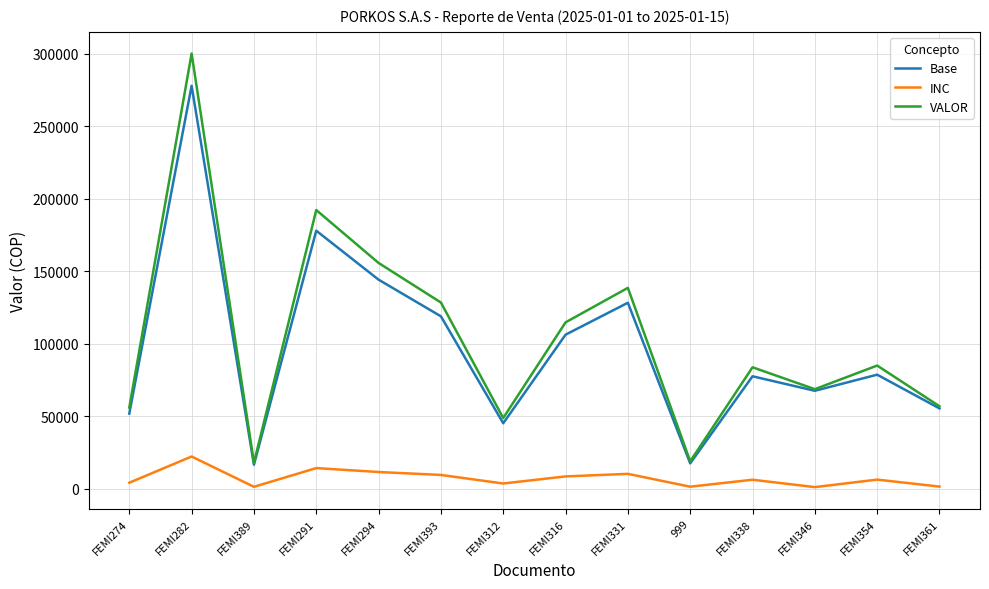

Is the value of Base at FEMI331 greater than the value of VALOR at FEMI361?

Yes